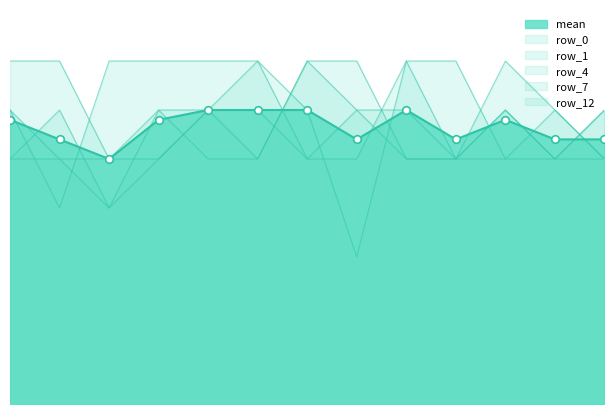

What is the total value across all series at 6?

4.3